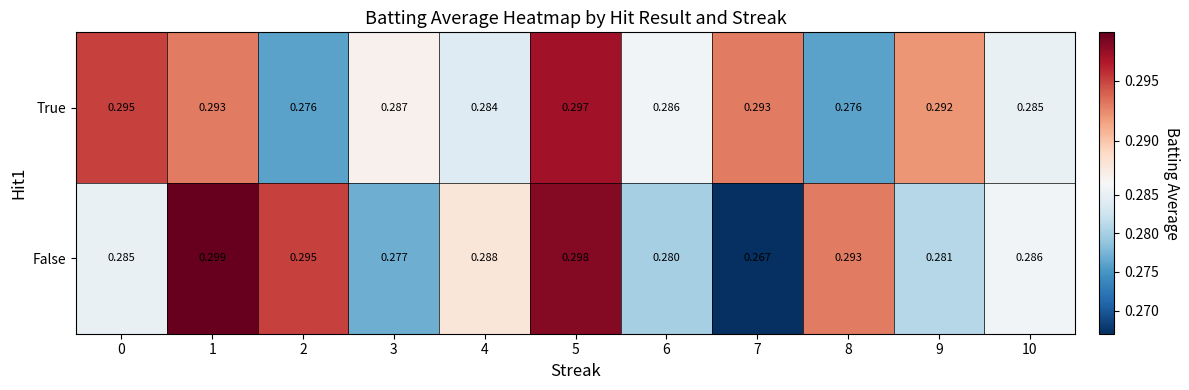

Between 0 and 1, which series saw the biggest shift?

False